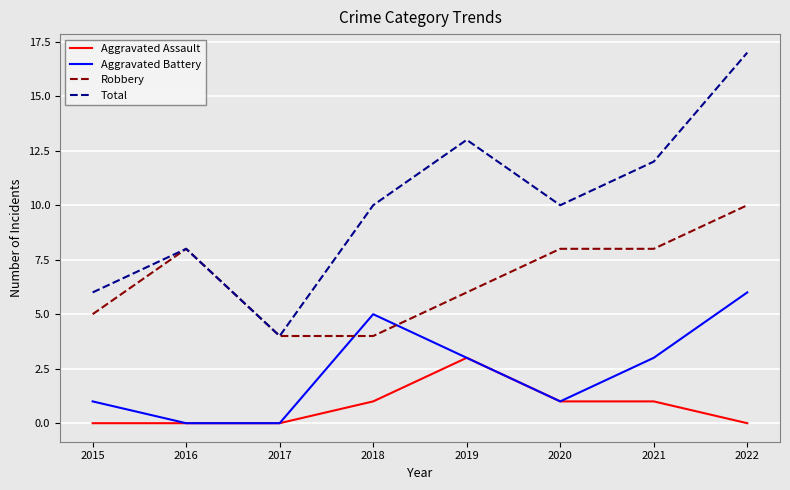

Reading right to left, extract all data points from this chart.

Aggravated Assault: 0	1	1	3	1	0	0	0
Aggravated Battery: 6	3	1	3	5	0	0	1
Robbery: 10	8	8	6	4	4	8	5
Total: 17	12	10	13	10	4	8	6